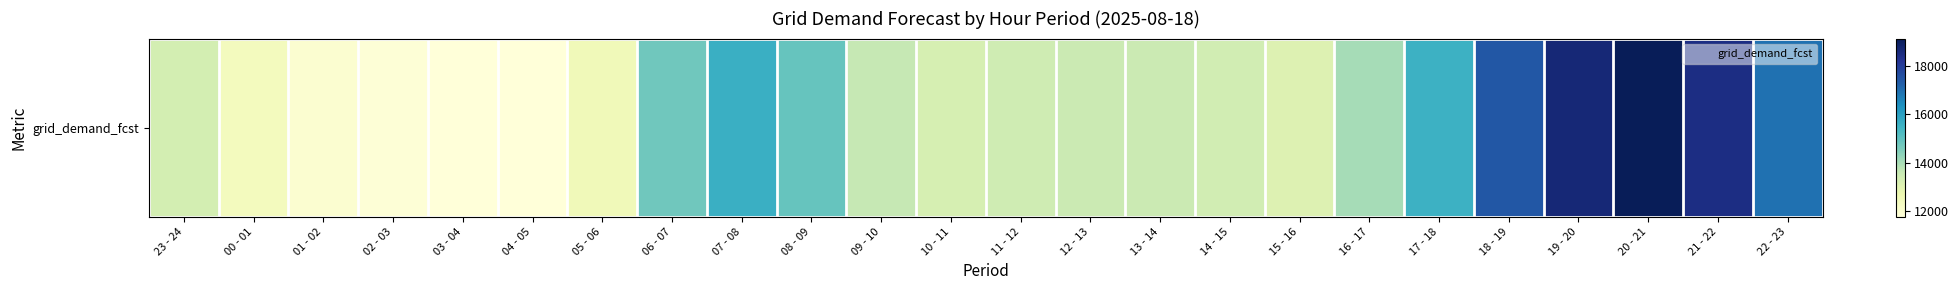

What is the change in value from 08 - 09 to 09 - 10?

-1249